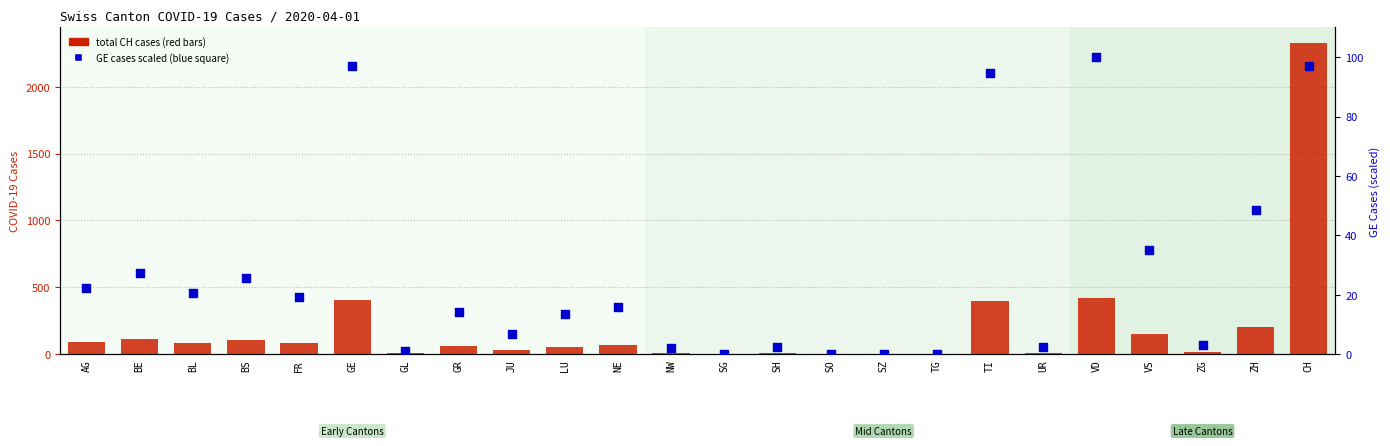

At which category is the sum across all series the highest?

CH